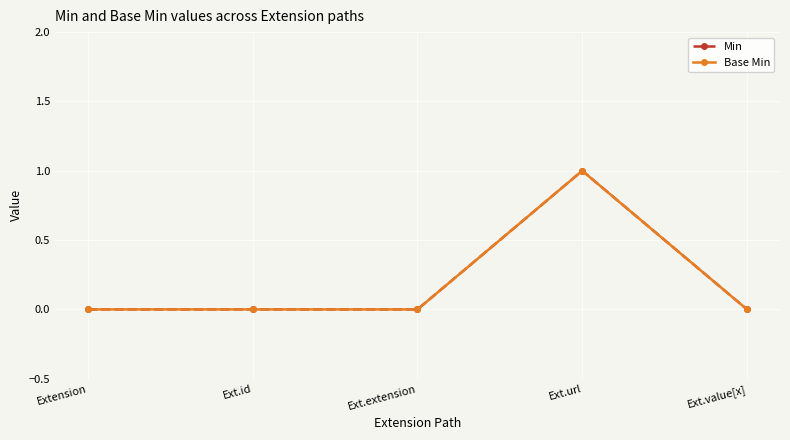

Does the chart have visible grid lines?

Yes